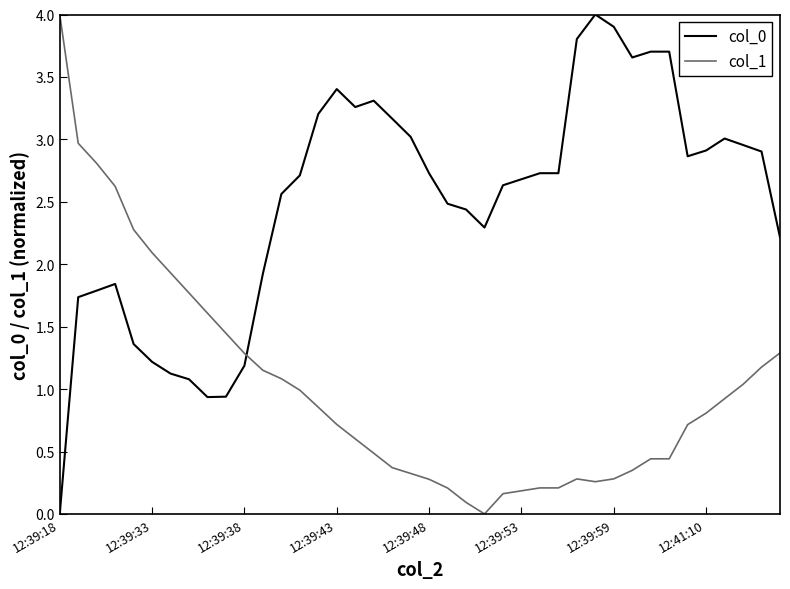

After their last crossing, which series has the higher values: col_0 or col_1?

col_0